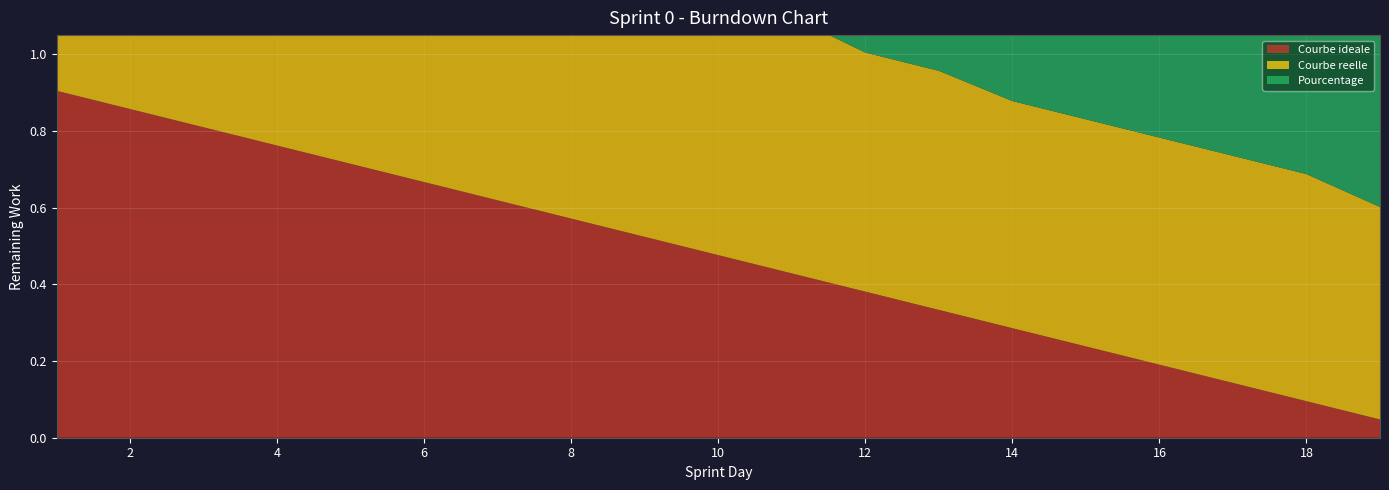

Reading left to right, what are all the values shown in this chart?

Courbe ideale: 0.9	0.9	0.8	0.8	0.7	0.7	0.6	0.6	0.5	0.5	0.4	0.4	0.3	0.3	0.2	0.2	0.1	0.1	0.0
Courbe reelle: 0.9	0.9	0.8	0.8	0.8	0.8	0.8	0.8	0.8	0.7	0.7	0.6	0.6	0.6	0.6	0.6	0.6	0.6	0.6
Pourcentage: 1.0	0.9	0.9	0.9	0.9	0.9	0.9	0.9	0.9	0.7	0.7	0.7	0.7	0.7	0.7	0.7	0.7	0.7	0.6